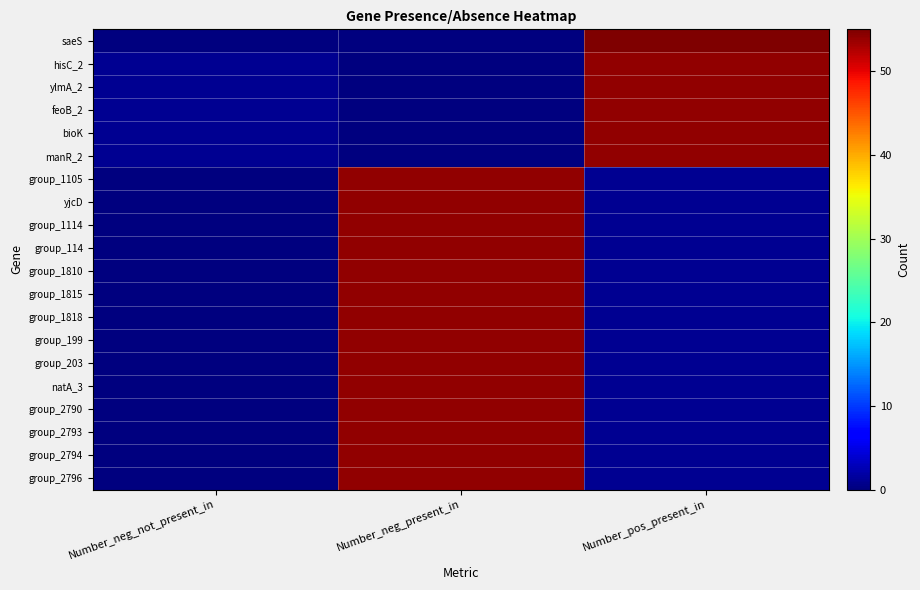

Reading right to left, list all the values displayed in this chart.

saeS: Number_pos_present_in=55	Number_neg_present_in=0	Number_neg_not_present_in=0
hisC_2: Number_pos_present_in=54	Number_neg_present_in=0	Number_neg_not_present_in=1
ylmA_2: Number_pos_present_in=54	Number_neg_present_in=0	Number_neg_not_present_in=1
feoB_2: Number_pos_present_in=54	Number_neg_present_in=0	Number_neg_not_present_in=1
bioK: Number_pos_present_in=54	Number_neg_present_in=0	Number_neg_not_present_in=1
manR_2: Number_pos_present_in=54	Number_neg_present_in=0	Number_neg_not_present_in=1
group_1105: Number_pos_present_in=1	Number_neg_present_in=54	Number_neg_not_present_in=0
yjcD: Number_pos_present_in=1	Number_neg_present_in=54	Number_neg_not_present_in=0
group_1114: Number_pos_present_in=1	Number_neg_present_in=54	Number_neg_not_present_in=0
group_114: Number_pos_present_in=1	Number_neg_present_in=54	Number_neg_not_present_in=0
group_1810: Number_pos_present_in=1	Number_neg_present_in=54	Number_neg_not_present_in=0
group_1815: Number_pos_present_in=1	Number_neg_present_in=54	Number_neg_not_present_in=0
group_1818: Number_pos_present_in=1	Number_neg_present_in=54	Number_neg_not_present_in=0
group_199: Number_pos_present_in=1	Number_neg_present_in=54	Number_neg_not_present_in=0
group_203: Number_pos_present_in=1	Number_neg_present_in=54	Number_neg_not_present_in=0
natA_3: Number_pos_present_in=1	Number_neg_present_in=54	Number_neg_not_present_in=0
group_2790: Number_pos_present_in=1	Number_neg_present_in=54	Number_neg_not_present_in=0
group_2793: Number_pos_present_in=1	Number_neg_present_in=54	Number_neg_not_present_in=0
group_2794: Number_pos_present_in=1	Number_neg_present_in=54	Number_neg_not_present_in=0
group_2796: Number_pos_present_in=1	Number_neg_present_in=54	Number_neg_not_present_in=0